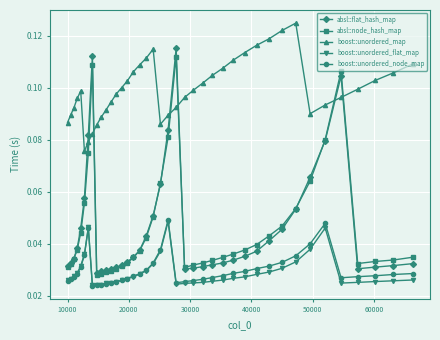

True or false: boost::unordered_flat_map has more than 0 points higher than both neighbors.

True